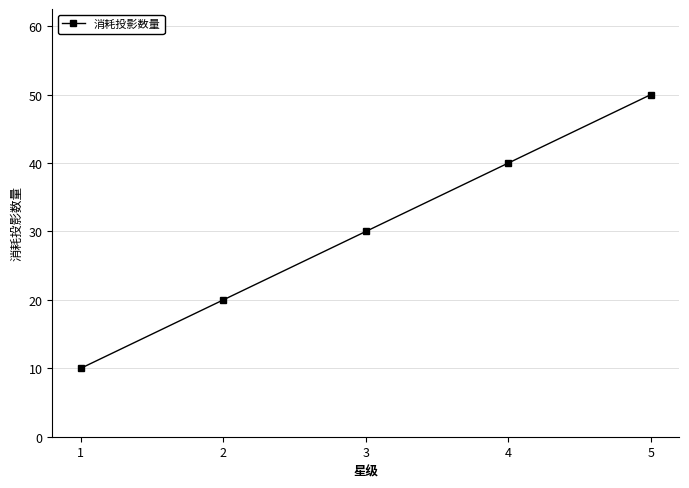

Reading left to right, transcribe all the data shown in this chart.

1=10	2=20	3=30	4=40	5=50